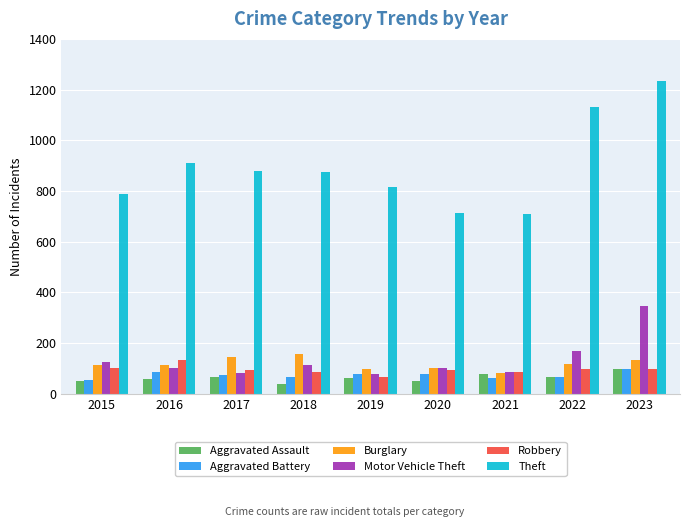

How many bars are there in each group?

6